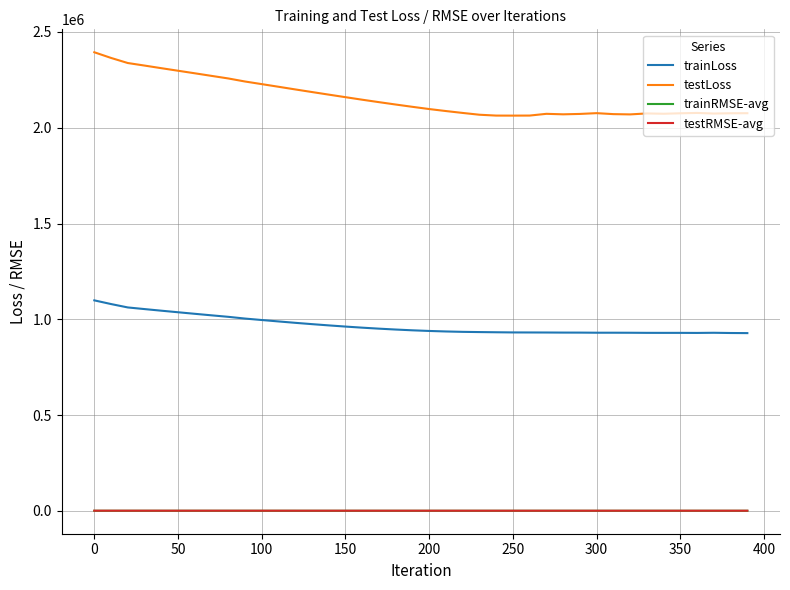

Which series has the largest total across all categories?

testLoss